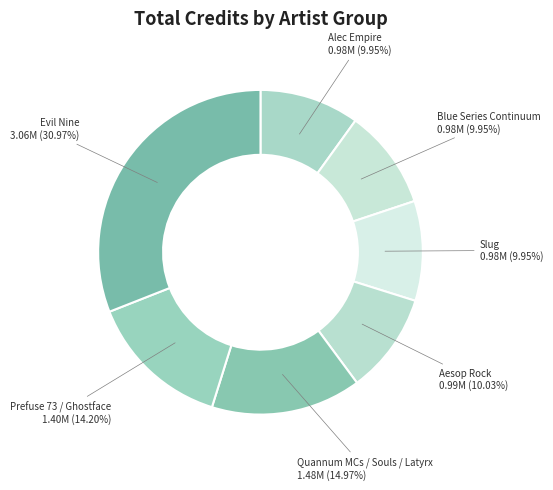

How many slices are in this pie chart?

7